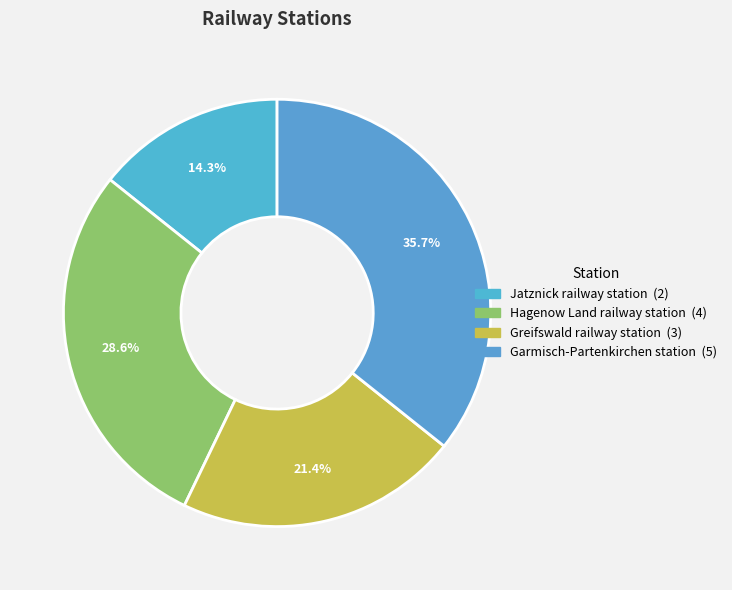

Does any single category account for the majority?

No